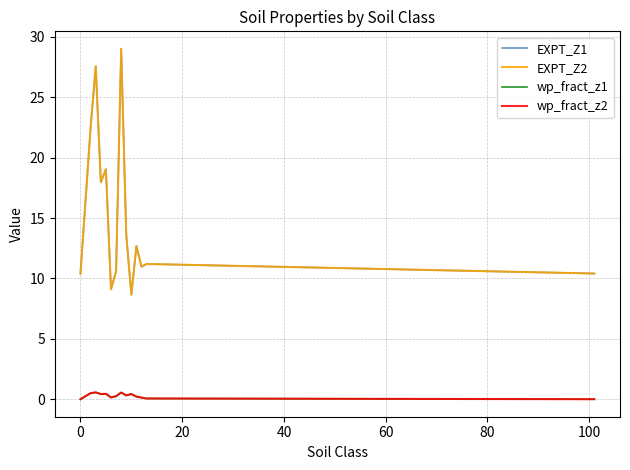

Does the chart display data point markers on the line(s)?

No